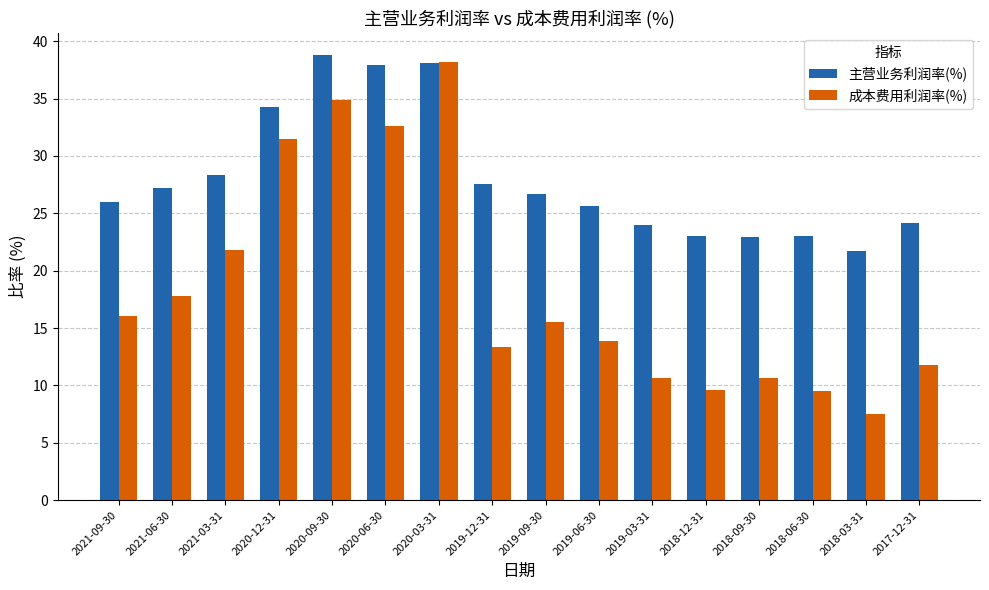

How many groups of bars are there?

16